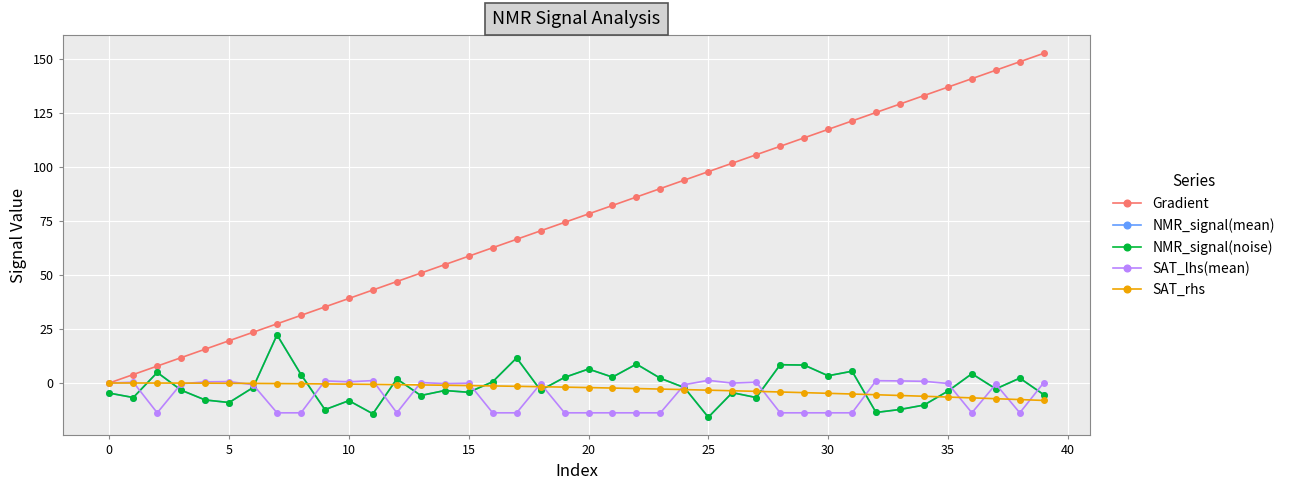

What is the sum of all SAT_rhs values?

-109.2